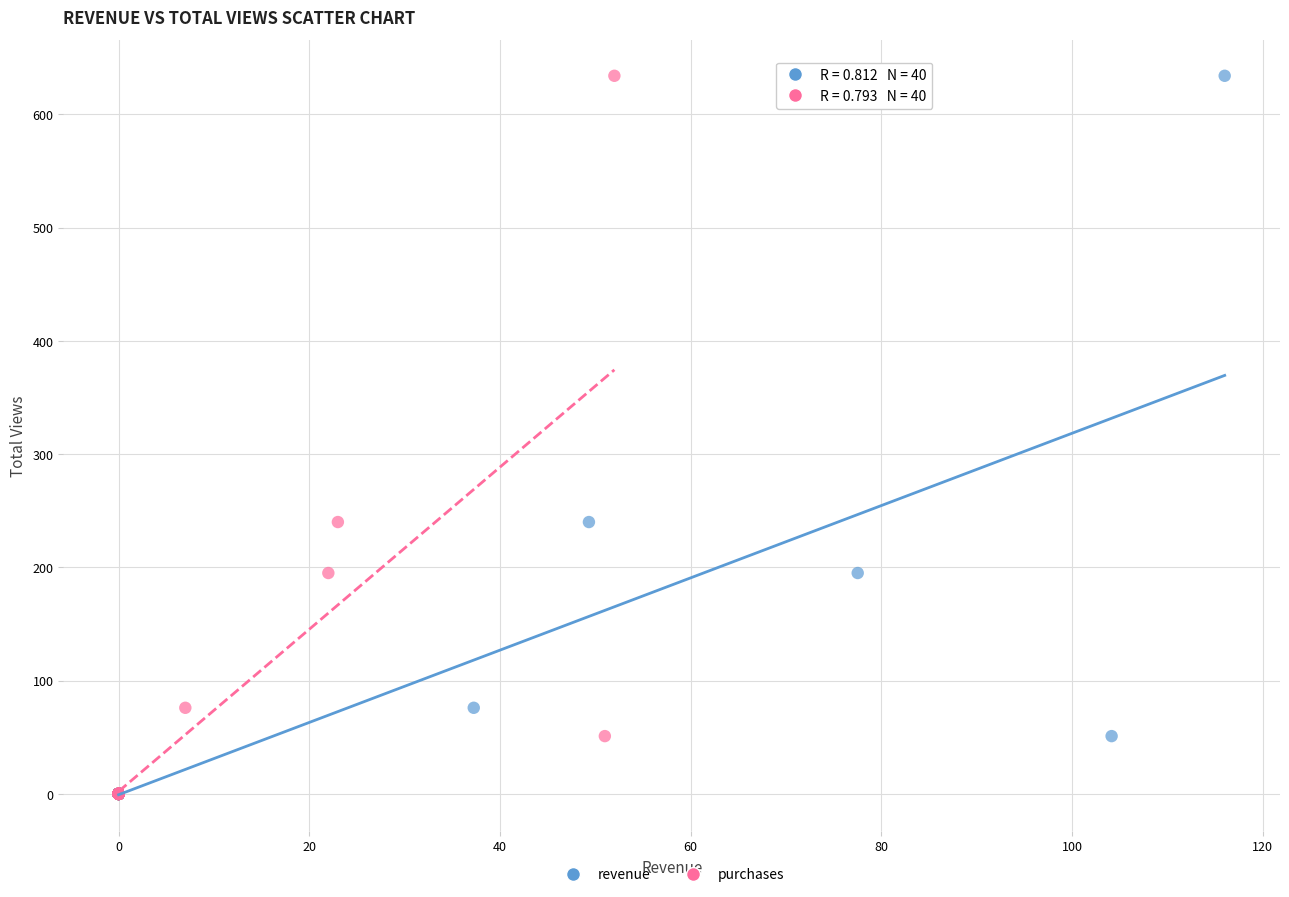

What are all the series names shown in the legend?

revenue, purchases